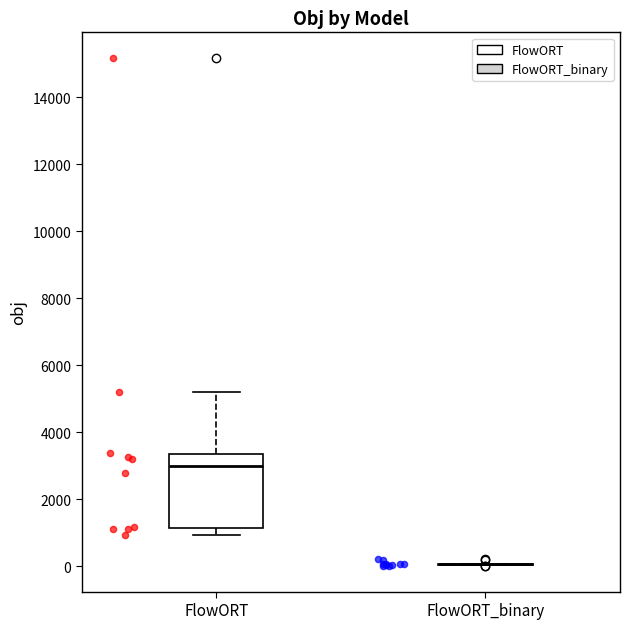

Which box is the tallest, from its lower edge to its upper edge?

FlowORT